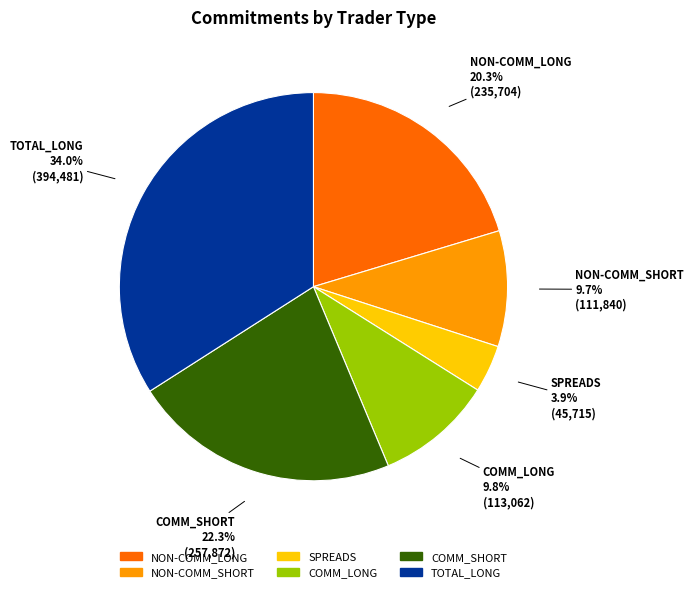

Approximately how many times larger is the value at COMM_LONG compared to TOTAL_LONG?

0.3